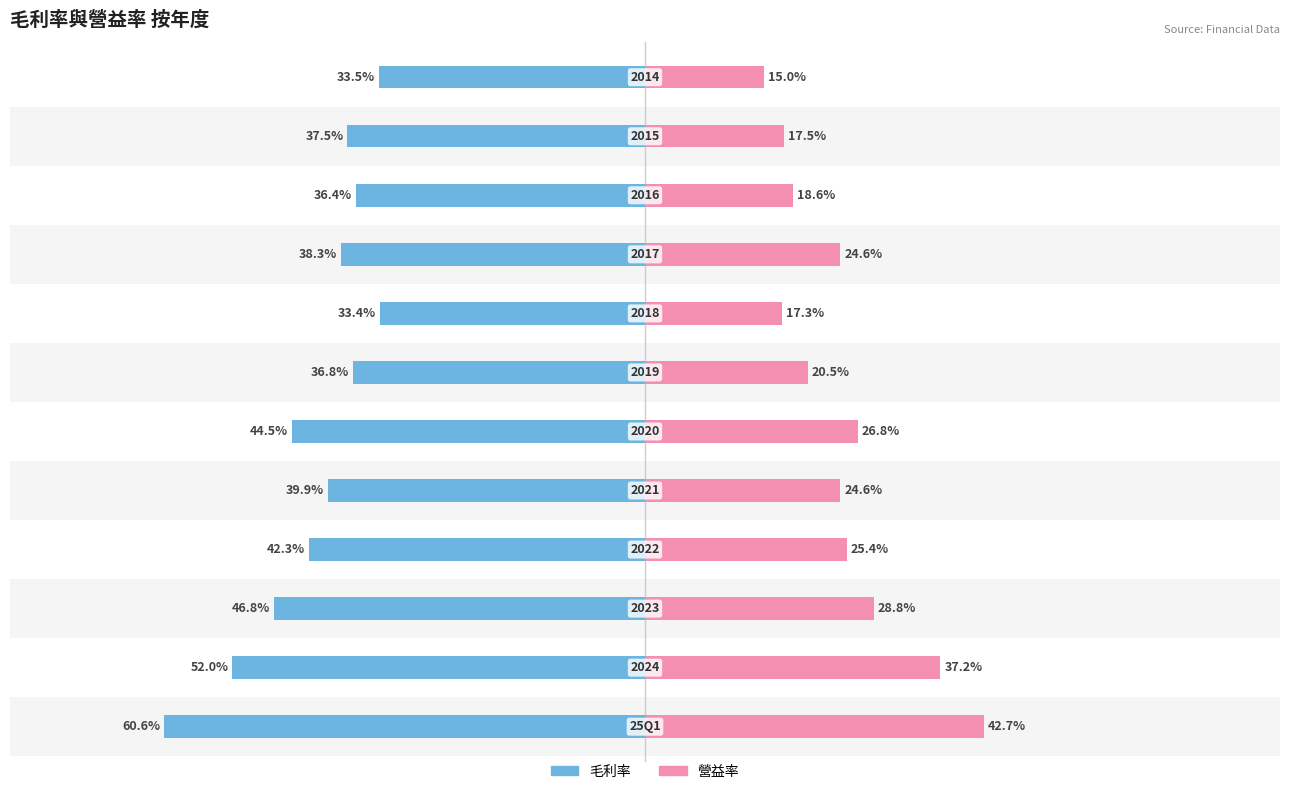

The 毛利率 series shows 36.8 at 6. True or false?

True